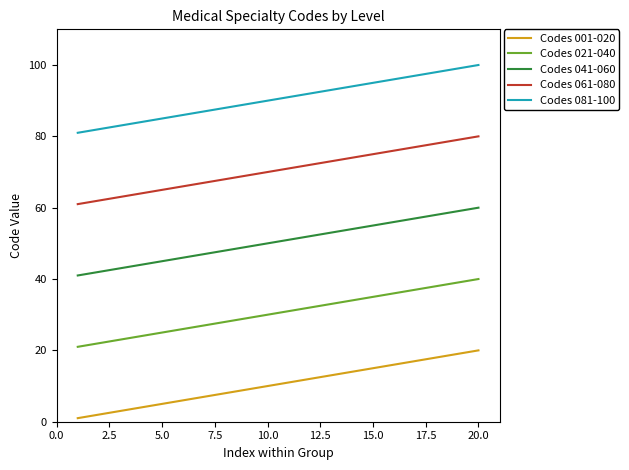

Rank the series by their maximum value, from highest to lowest.

Codes 081-100, Codes 061-080, Codes 041-060, Codes 021-040, Codes 001-020